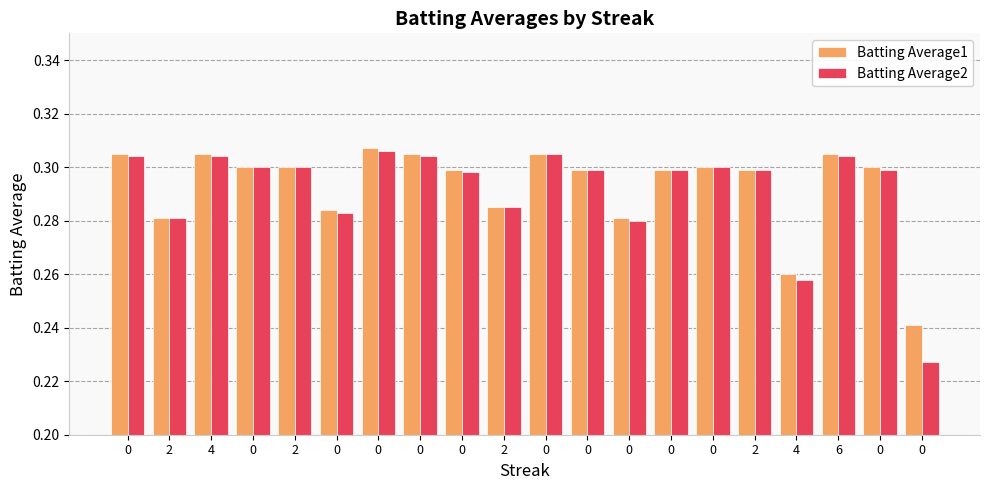

How many categories are shown in the chart?

20